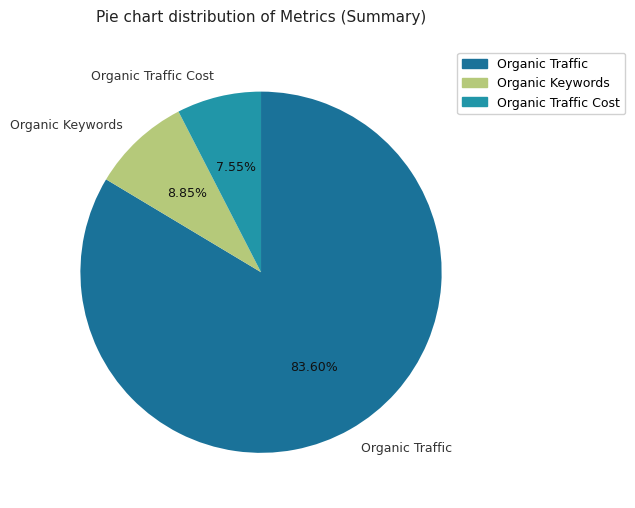

How many slices are in this pie chart?

3